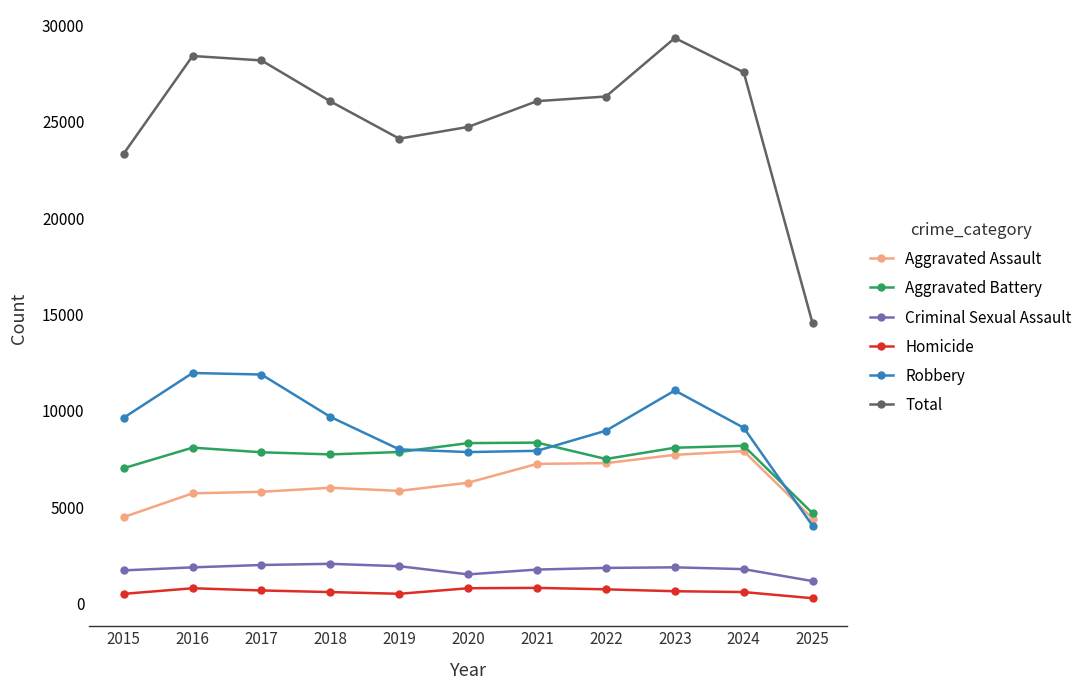

Which category has the highest value across all series?

2023